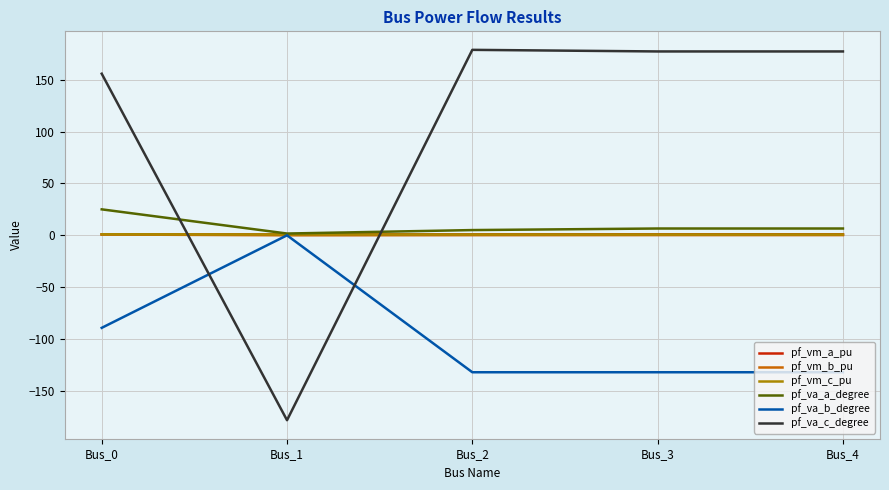

In pf_vm_a_pu, how many points are lower than both neighbors (excluding endpoints)?

1